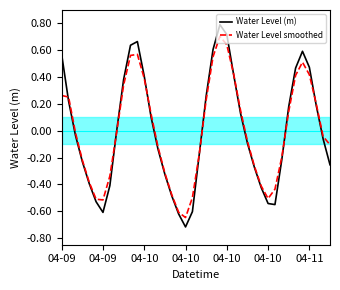

How many categories are shown in the chart?

40